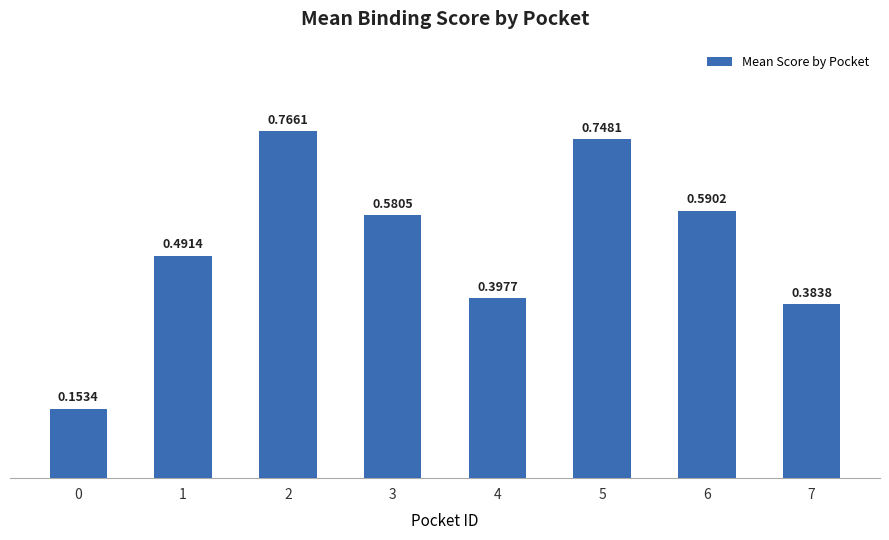

What is the sum of all values?

4.1